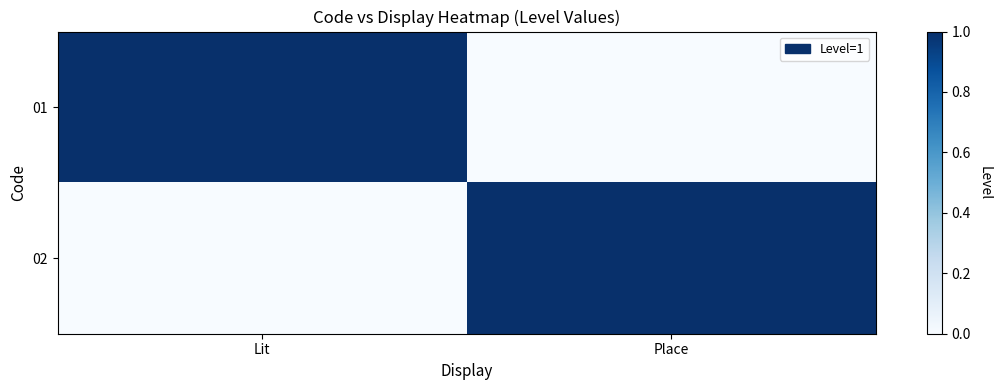

At how many categories does at least one series exceed 0?

2